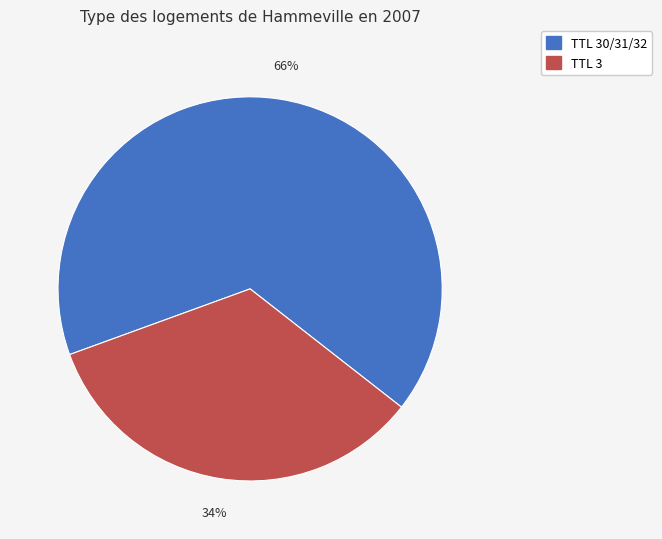

Is there any slice that represents more than half of the pie?

Yes